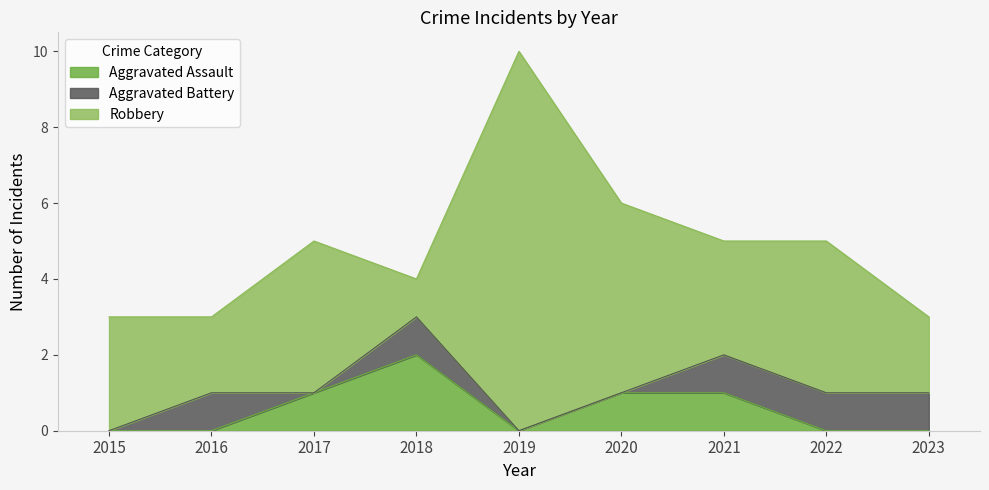

Which series has the largest range (max minus min)?

Robbery